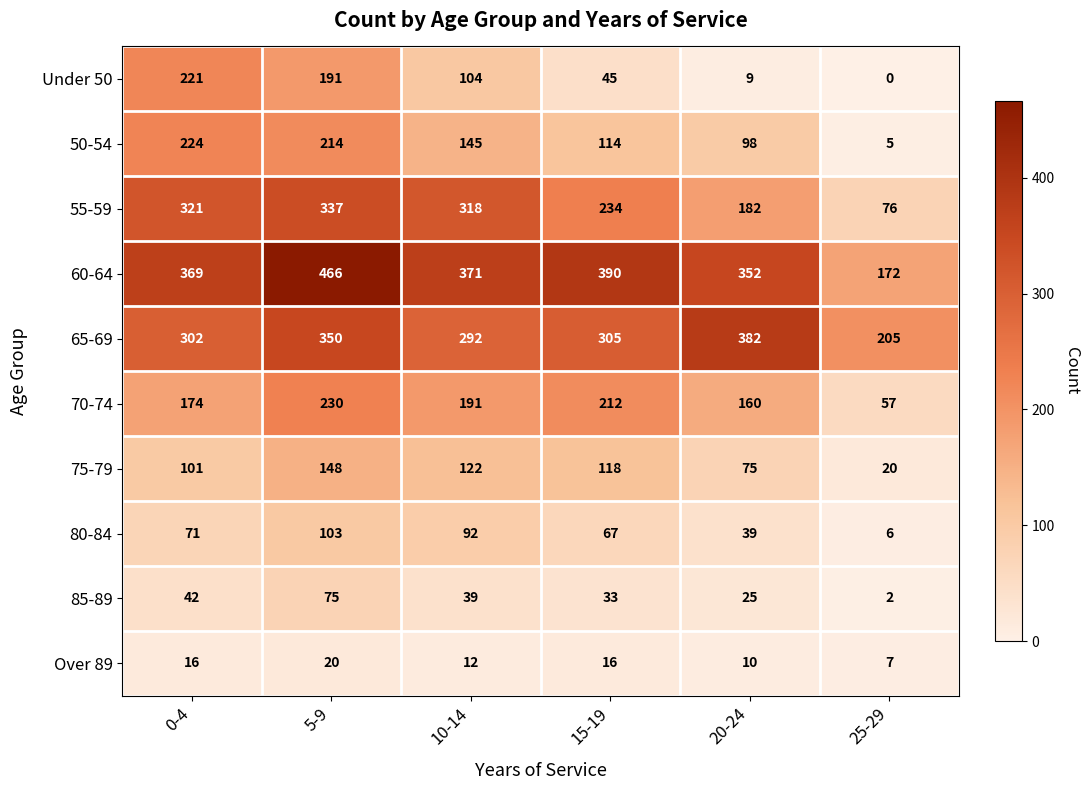

What is the approximate value of 55-59 at 5-9, to the nearest 10?

340